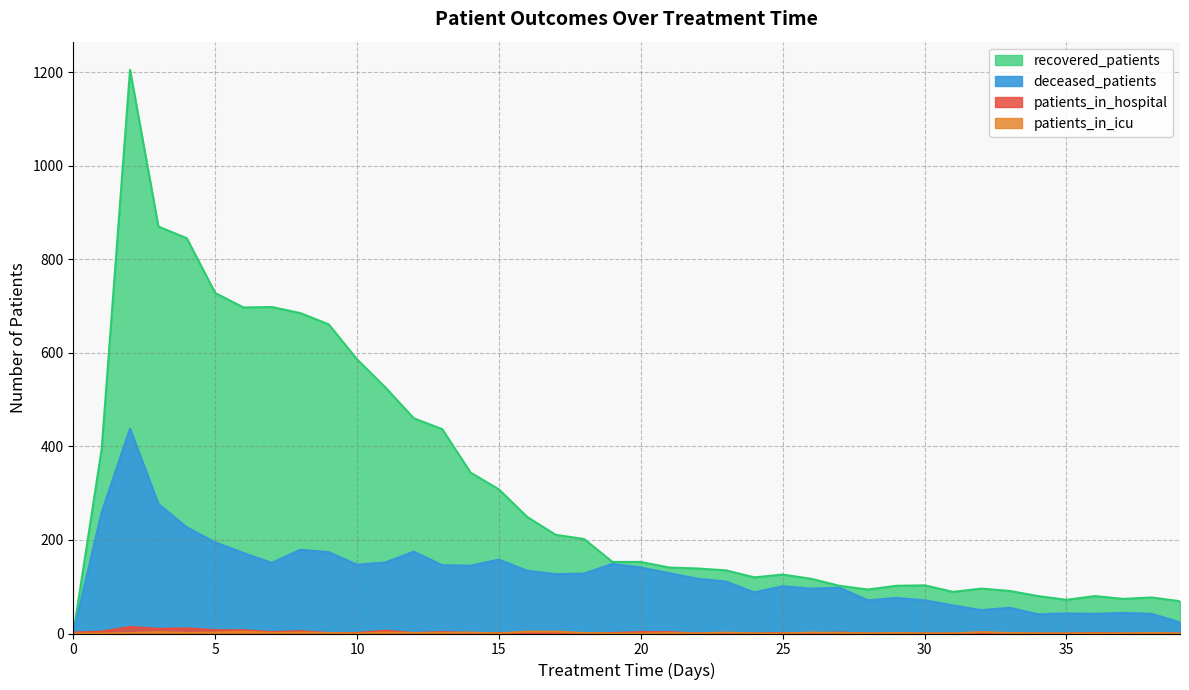

How many intersections are there between patients_in_hospital and patients_in_icu?

6